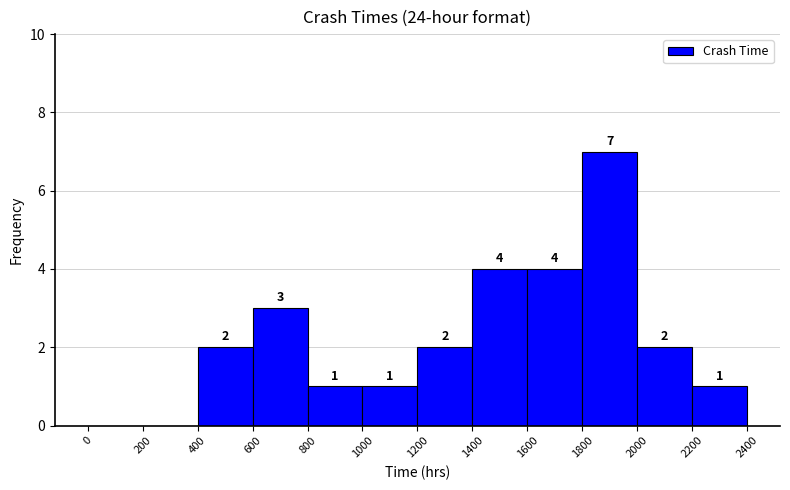

Over which range of the x-axis is the bar tallest?

1800 to 2000